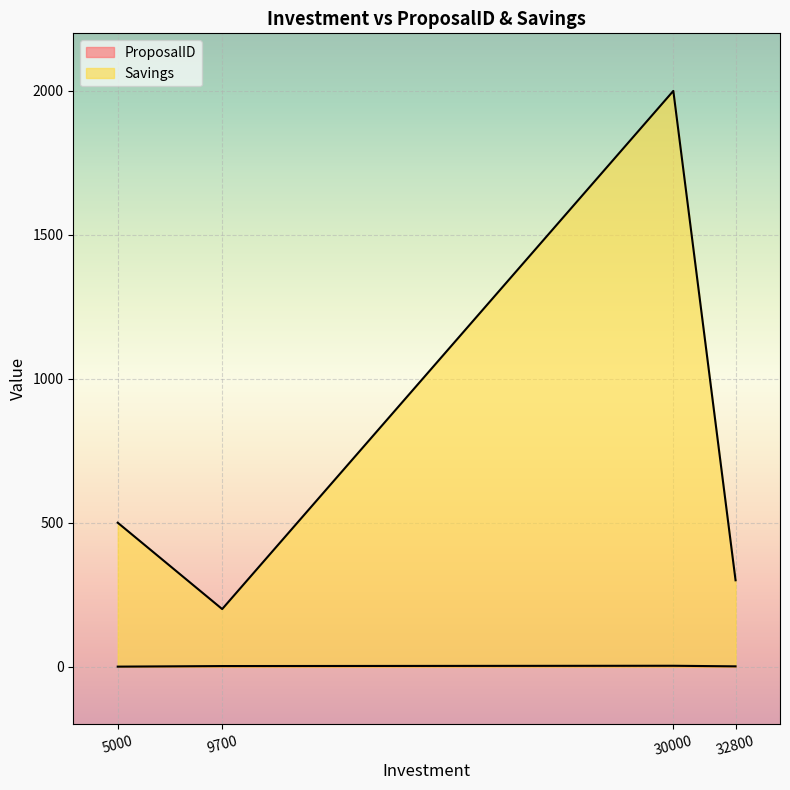

How many series are shown in this chart?

2